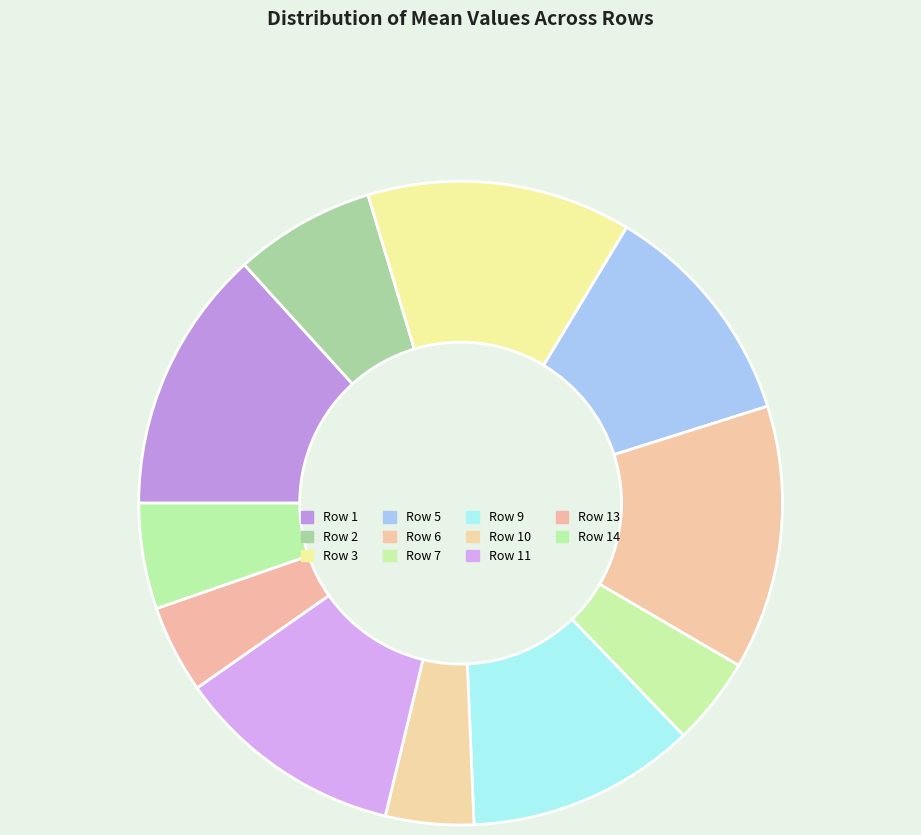

How many slices are in this pie chart?

11